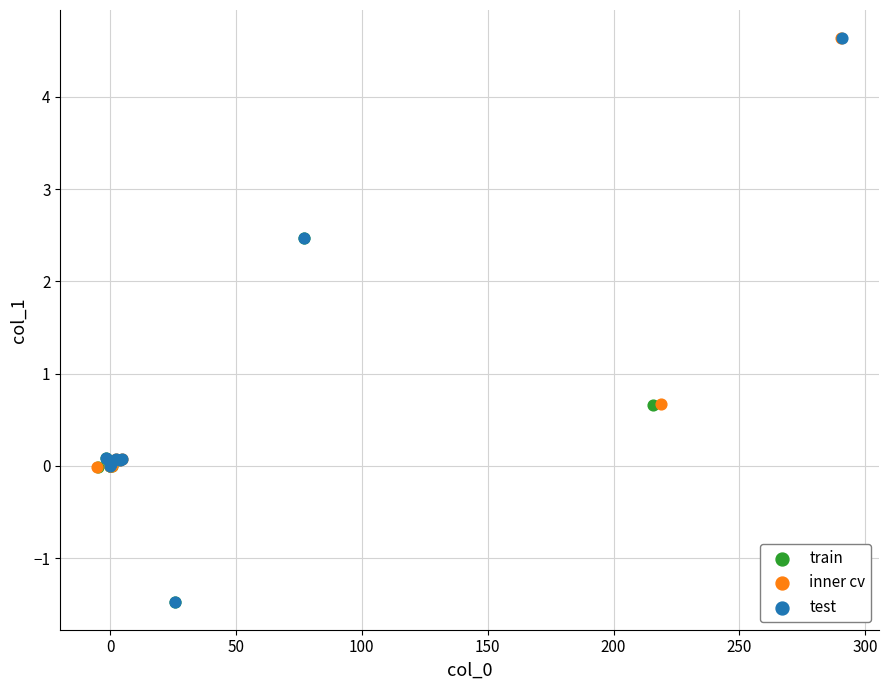

Which series has the widest spread of Y values?

test